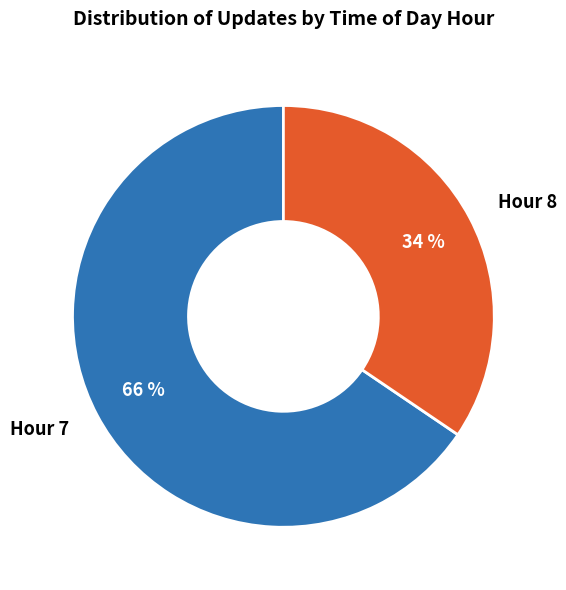

Approximately how many times larger is the value at Hour 8 compared to Hour 7?

0.5